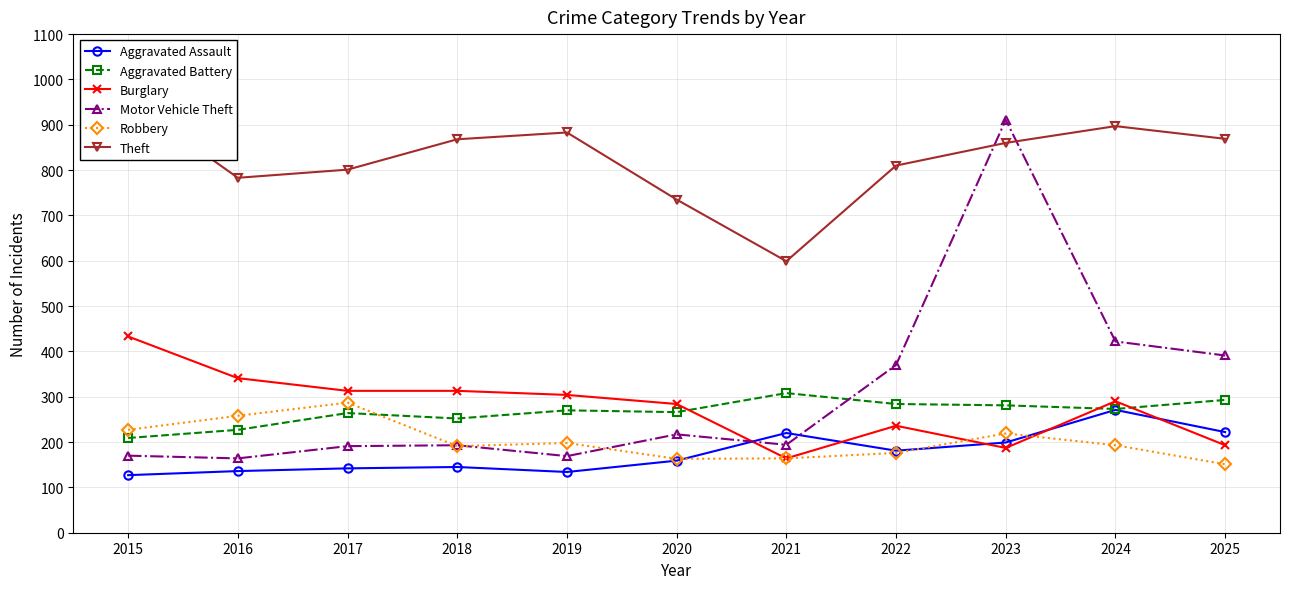

Reading right to left, transcribe all the data shown in this chart.

Aggravated Assault: 2025=222	2024=271	2023=199	2022=181	2021=220	2020=159	2019=134	2018=145	2017=142	2016=136	2015=127
Aggravated Battery: 2025=293	2024=273	2023=281	2022=284	2021=308	2020=266	2019=270	2018=252	2017=264	2016=227	2015=209
Burglary: 2025=193	2024=290	2023=187	2022=236	2021=164	2020=284	2019=304	2018=313	2017=313	2016=341	2015=433
Motor Vehicle Theft: 2025=391	2024=422	2023=911	2022=370	2021=194	2020=217	2019=169	2018=193	2017=191	2016=164	2015=170
Robbery: 2025=151	2024=193	2023=219	2022=176	2021=164	2020=163	2019=198	2018=191	2017=287	2016=258	2015=227
Theft: 2025=869	2024=897	2023=860	2022=810	2021=599	2020=735	2019=883	2018=868	2017=801	2016=783	2015=955